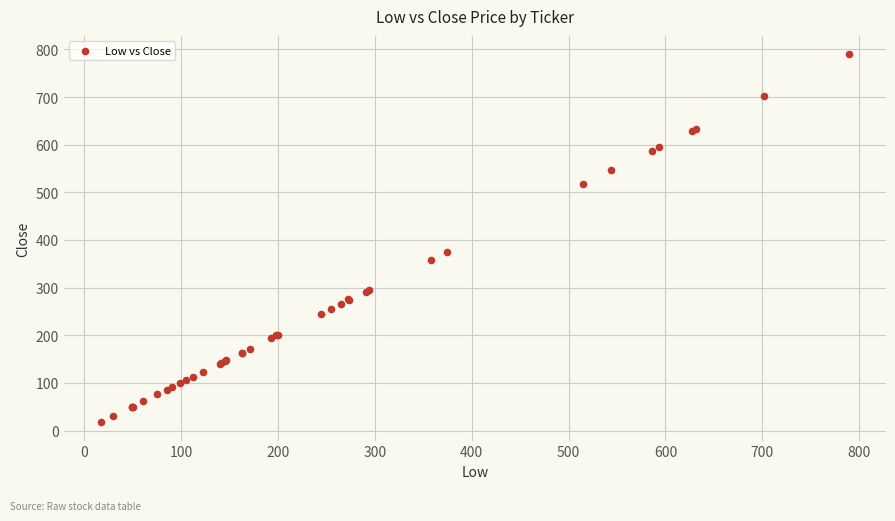

What Y value in the scatter plot is closest to 403?

375.3